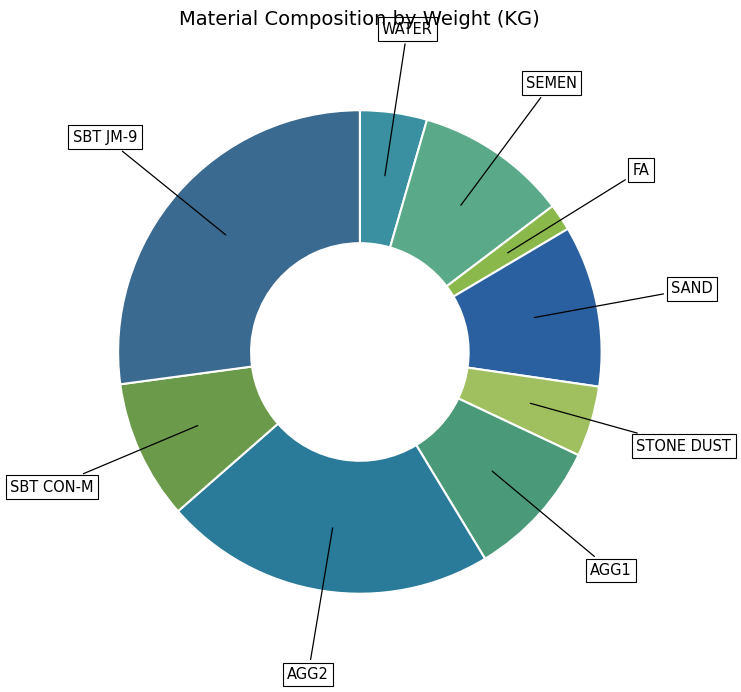

Count the number of slices in the pie.

9